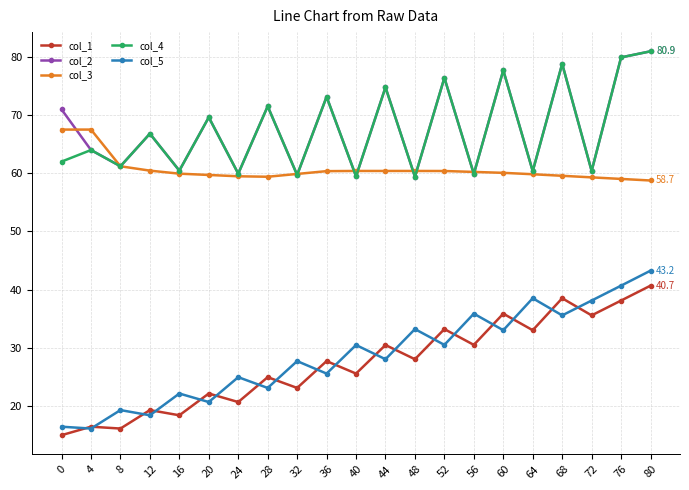

True or false: col_5 and col_4 cross at least once.

False